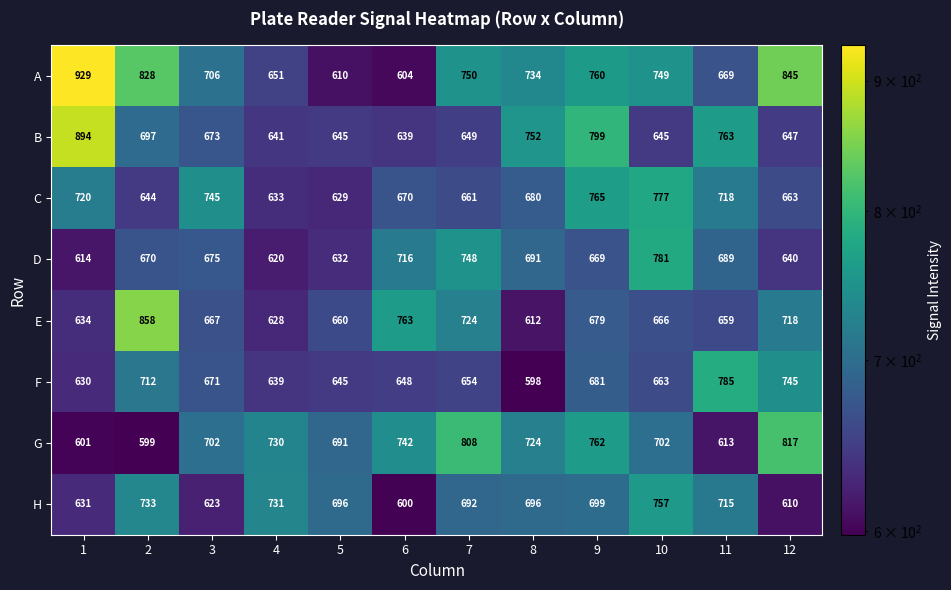

What is the smallest value displayed?

598